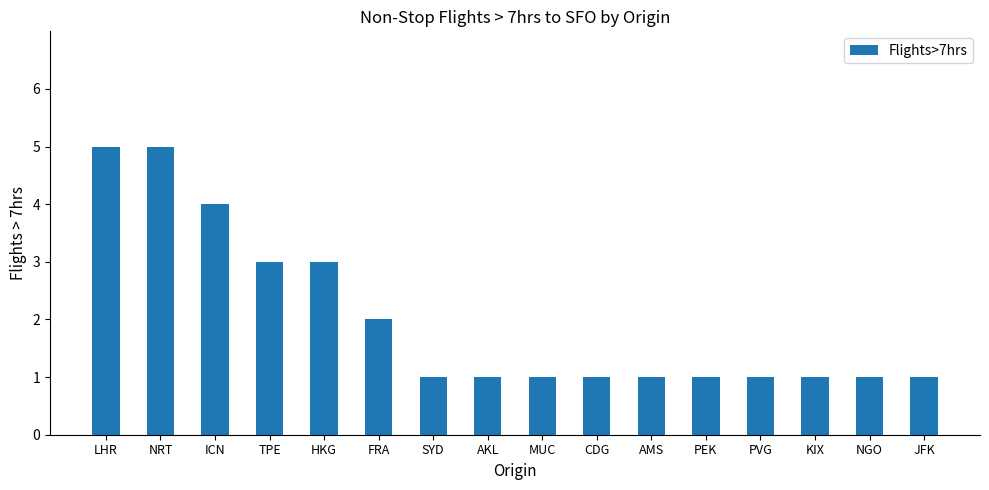

What is the average value?

2